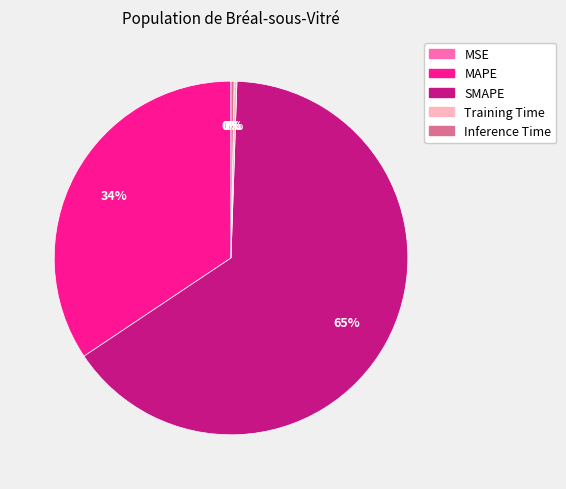

The MAPE slice represents 34% of the pie. True or false?

True